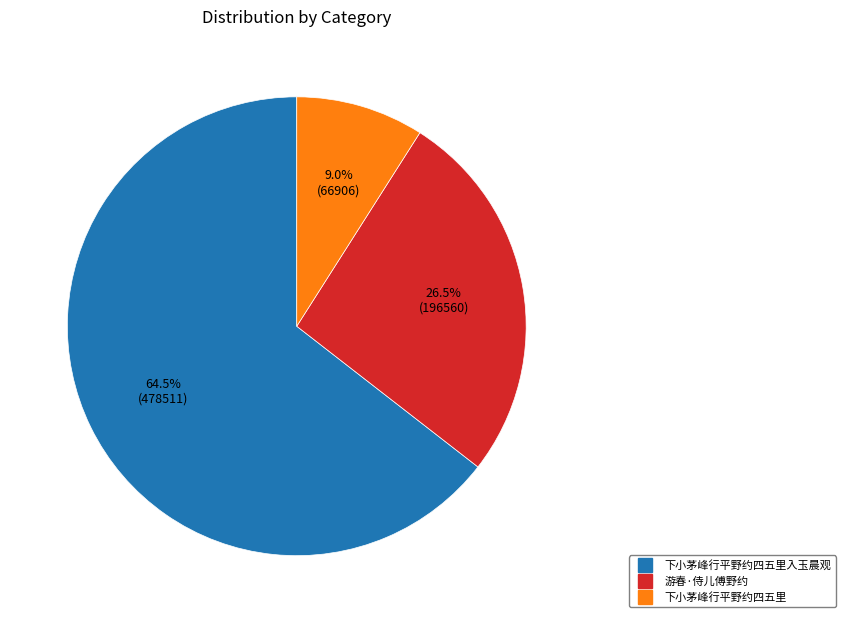

Is there a majority slice in this chart?

Yes